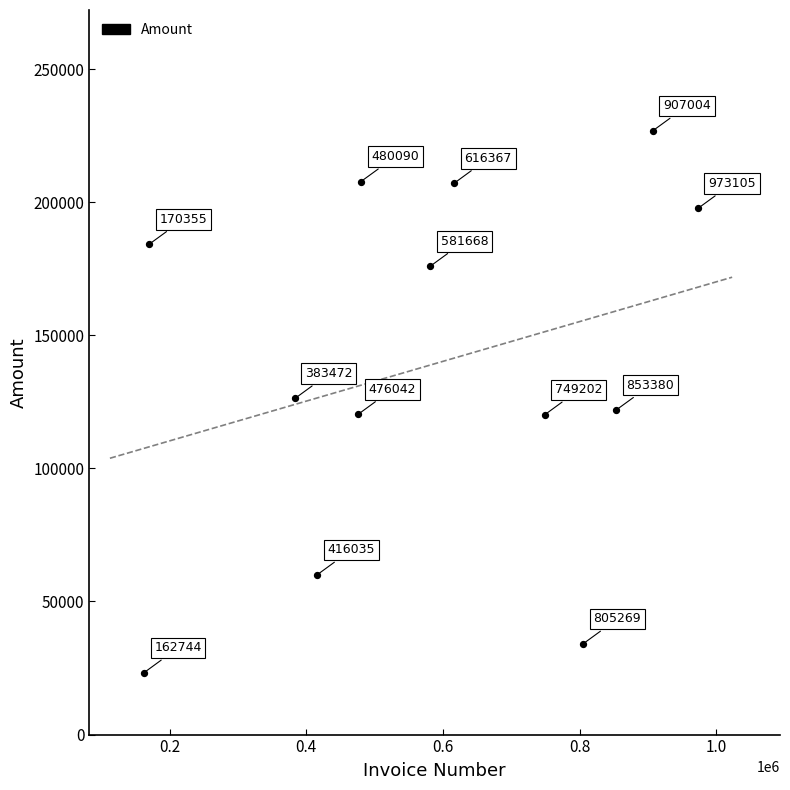

What is the range of X values (max minus min)?

810361